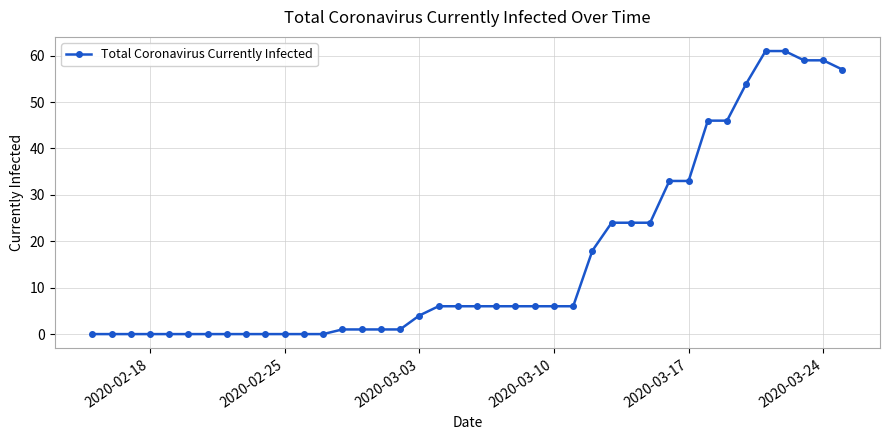

How many data points does each series have?

40